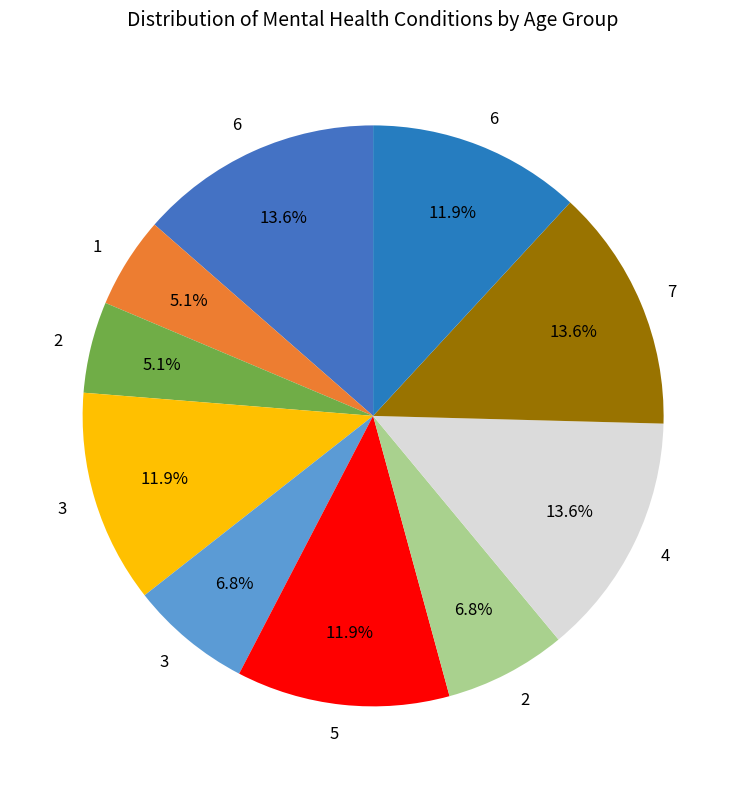

To the nearest percent, what is the average slice percentage?

10%